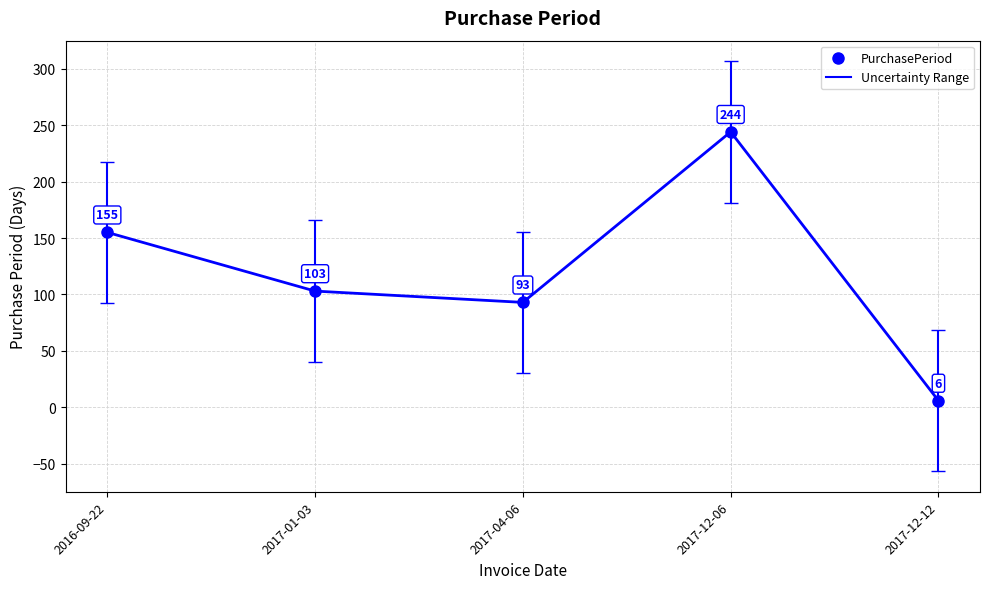

List the labels in order of value, largest first.

2017-12-06, 2016-09-22, 2017-01-03, 2017-04-06, 2017-12-12